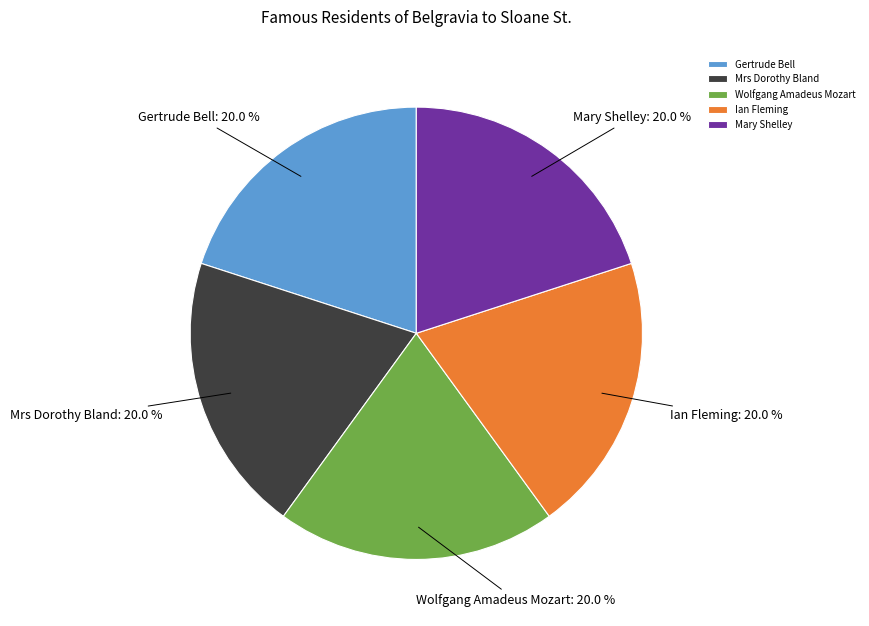

To the nearest percent, what is the combined percentage of Mrs Dorothy Bland and Wolfgang Amadeus Mozart?

40%